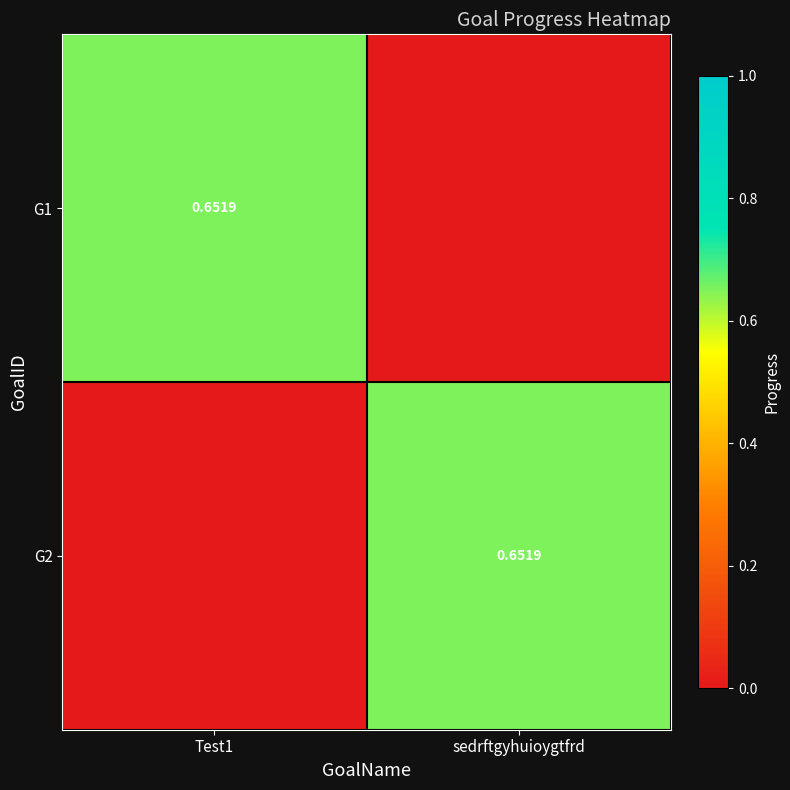

Is it true that G2 equals 0.7 at sedrftgyhuioygtfrd?

True